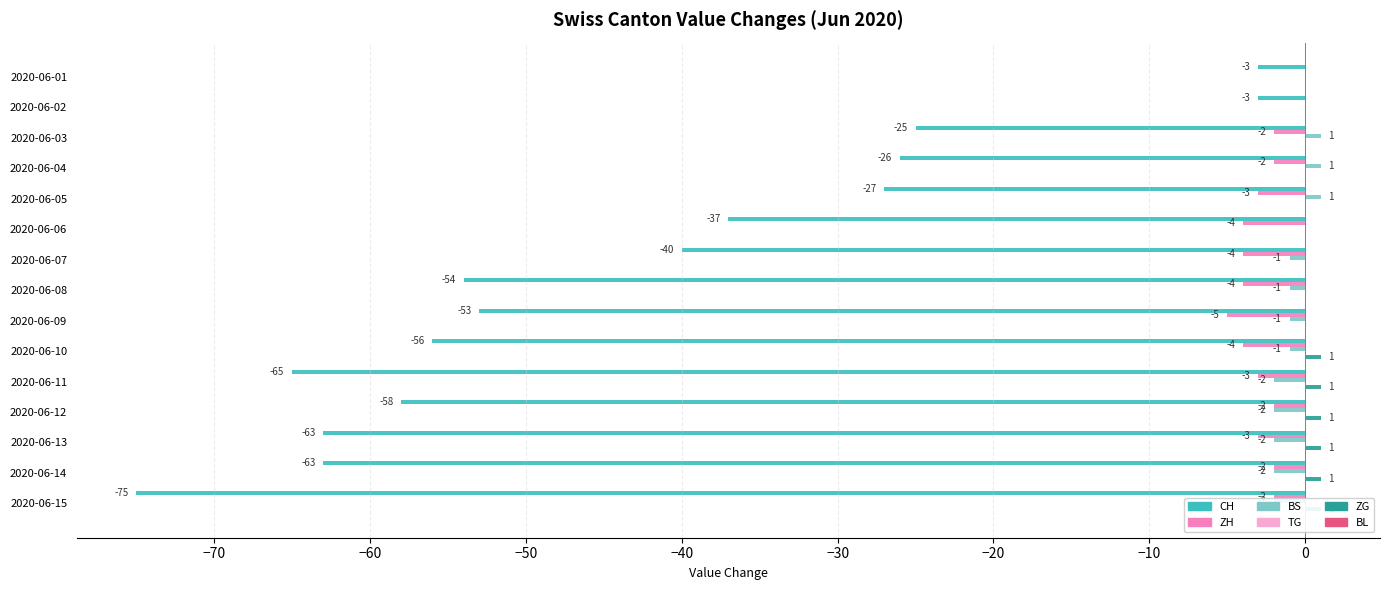

How many series are shown in this chart?

6